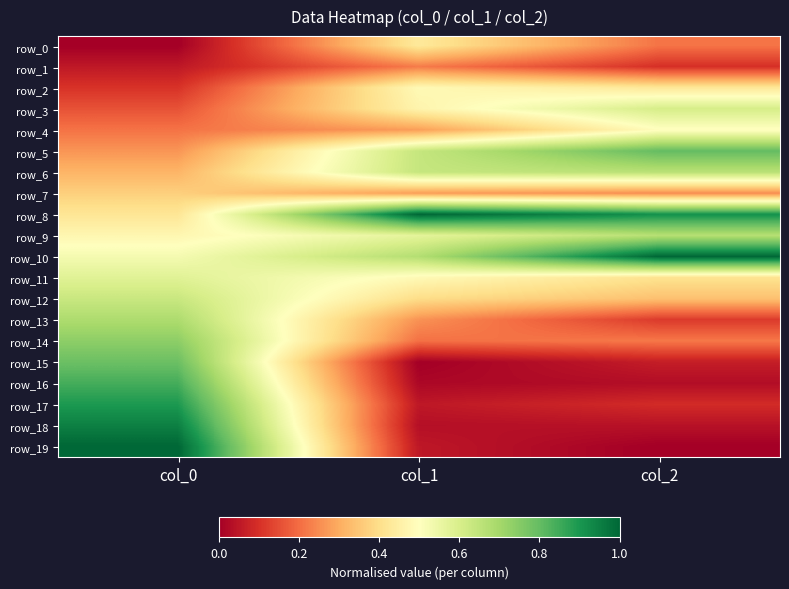

Which series has the largest total across all categories?

row_8